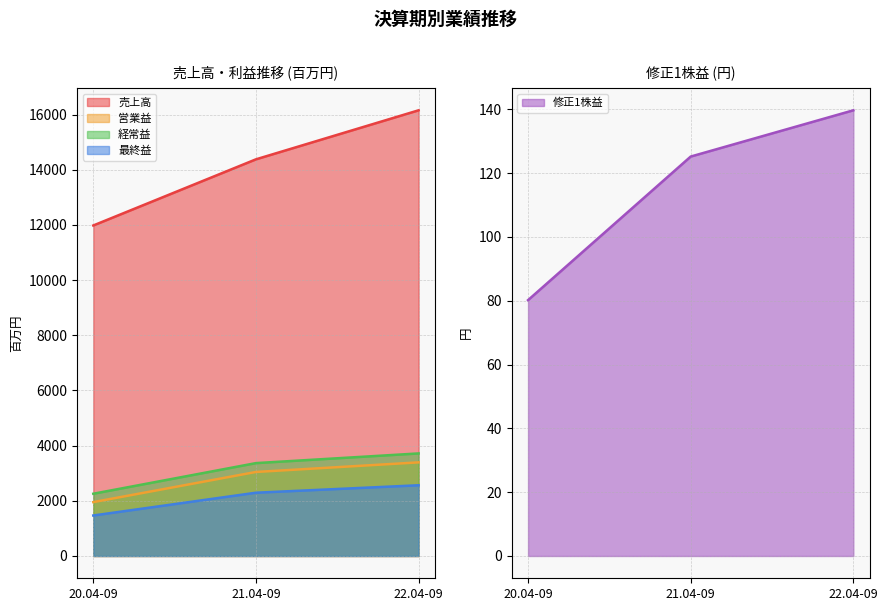

What is the value of the 修正1株益 point at the 3rd from the left?

139.7